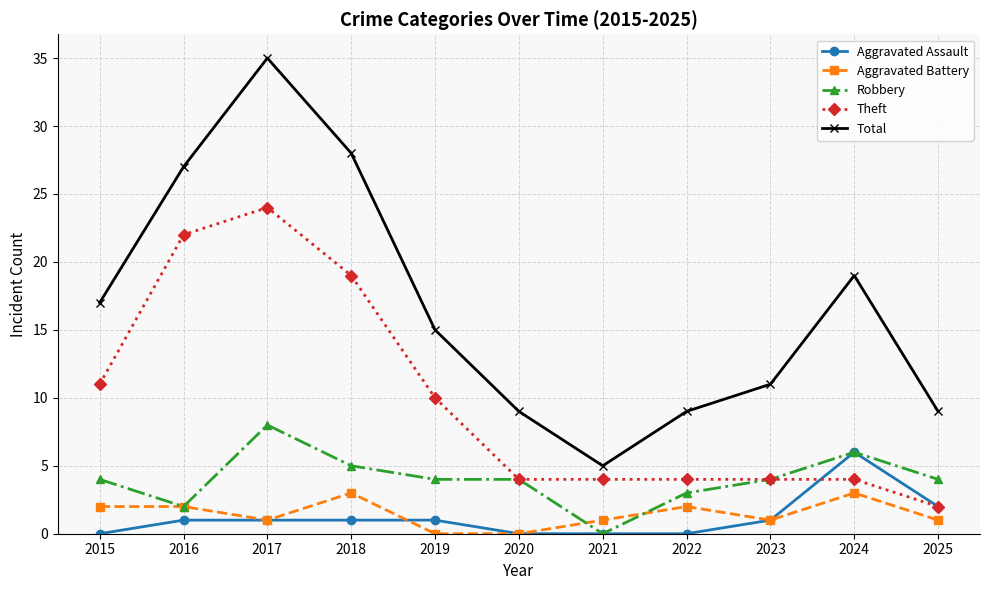

Which series has the largest total across all categories?

Total